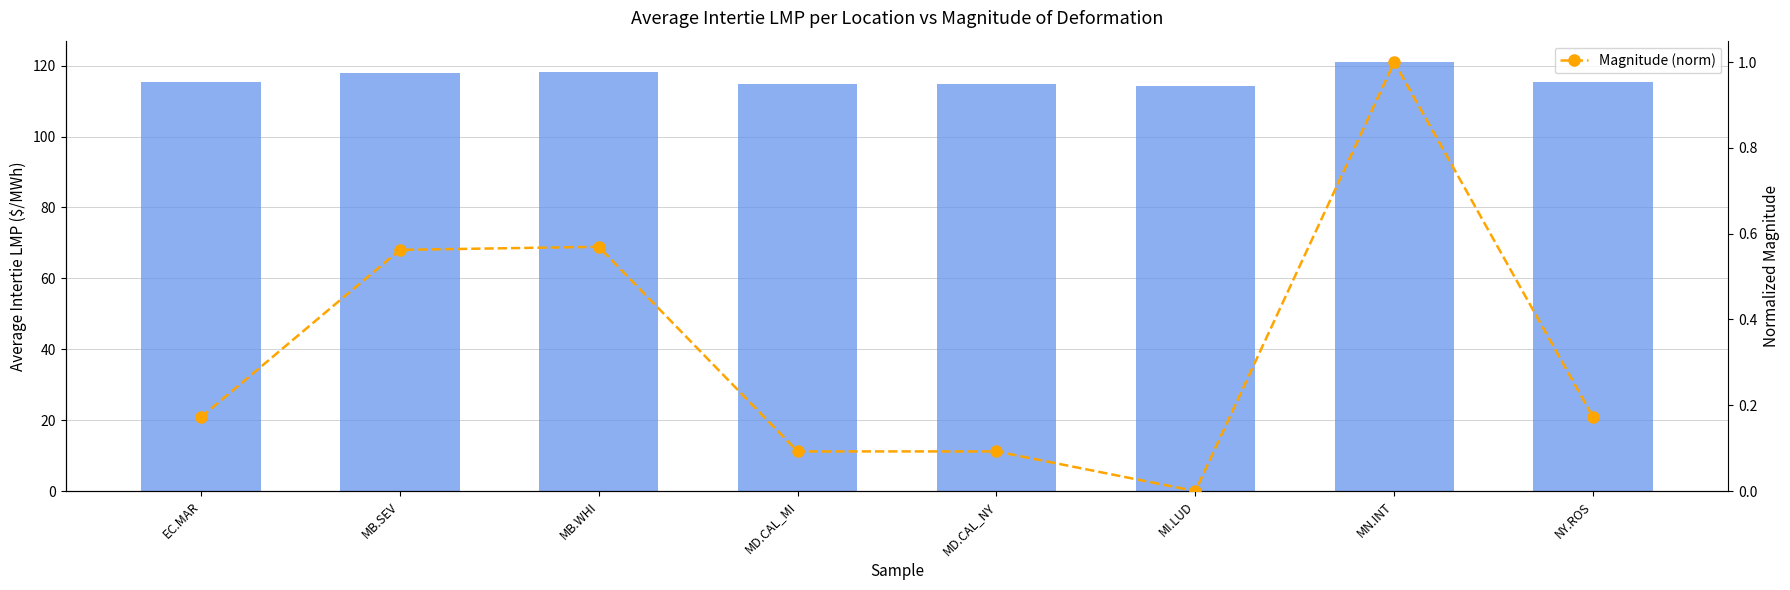

What is the difference between the maximum and minimum values in the Magnitude (norm) series?

1.0